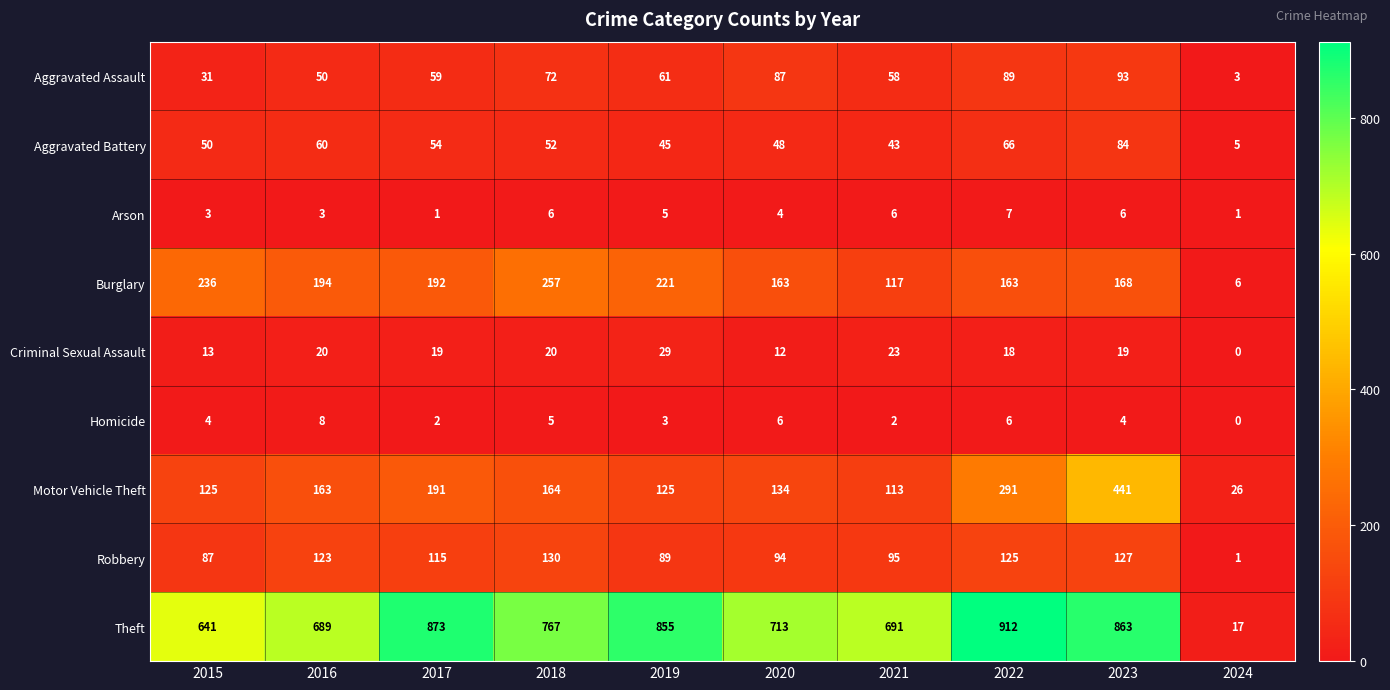

What is the difference between the Aggravated Battery values at 2015 and 2016?

10